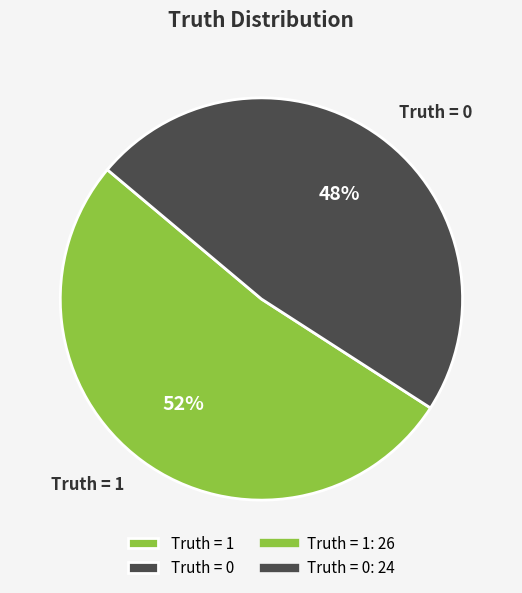

Does Truth = 1 represent more than half of the total?

Yes